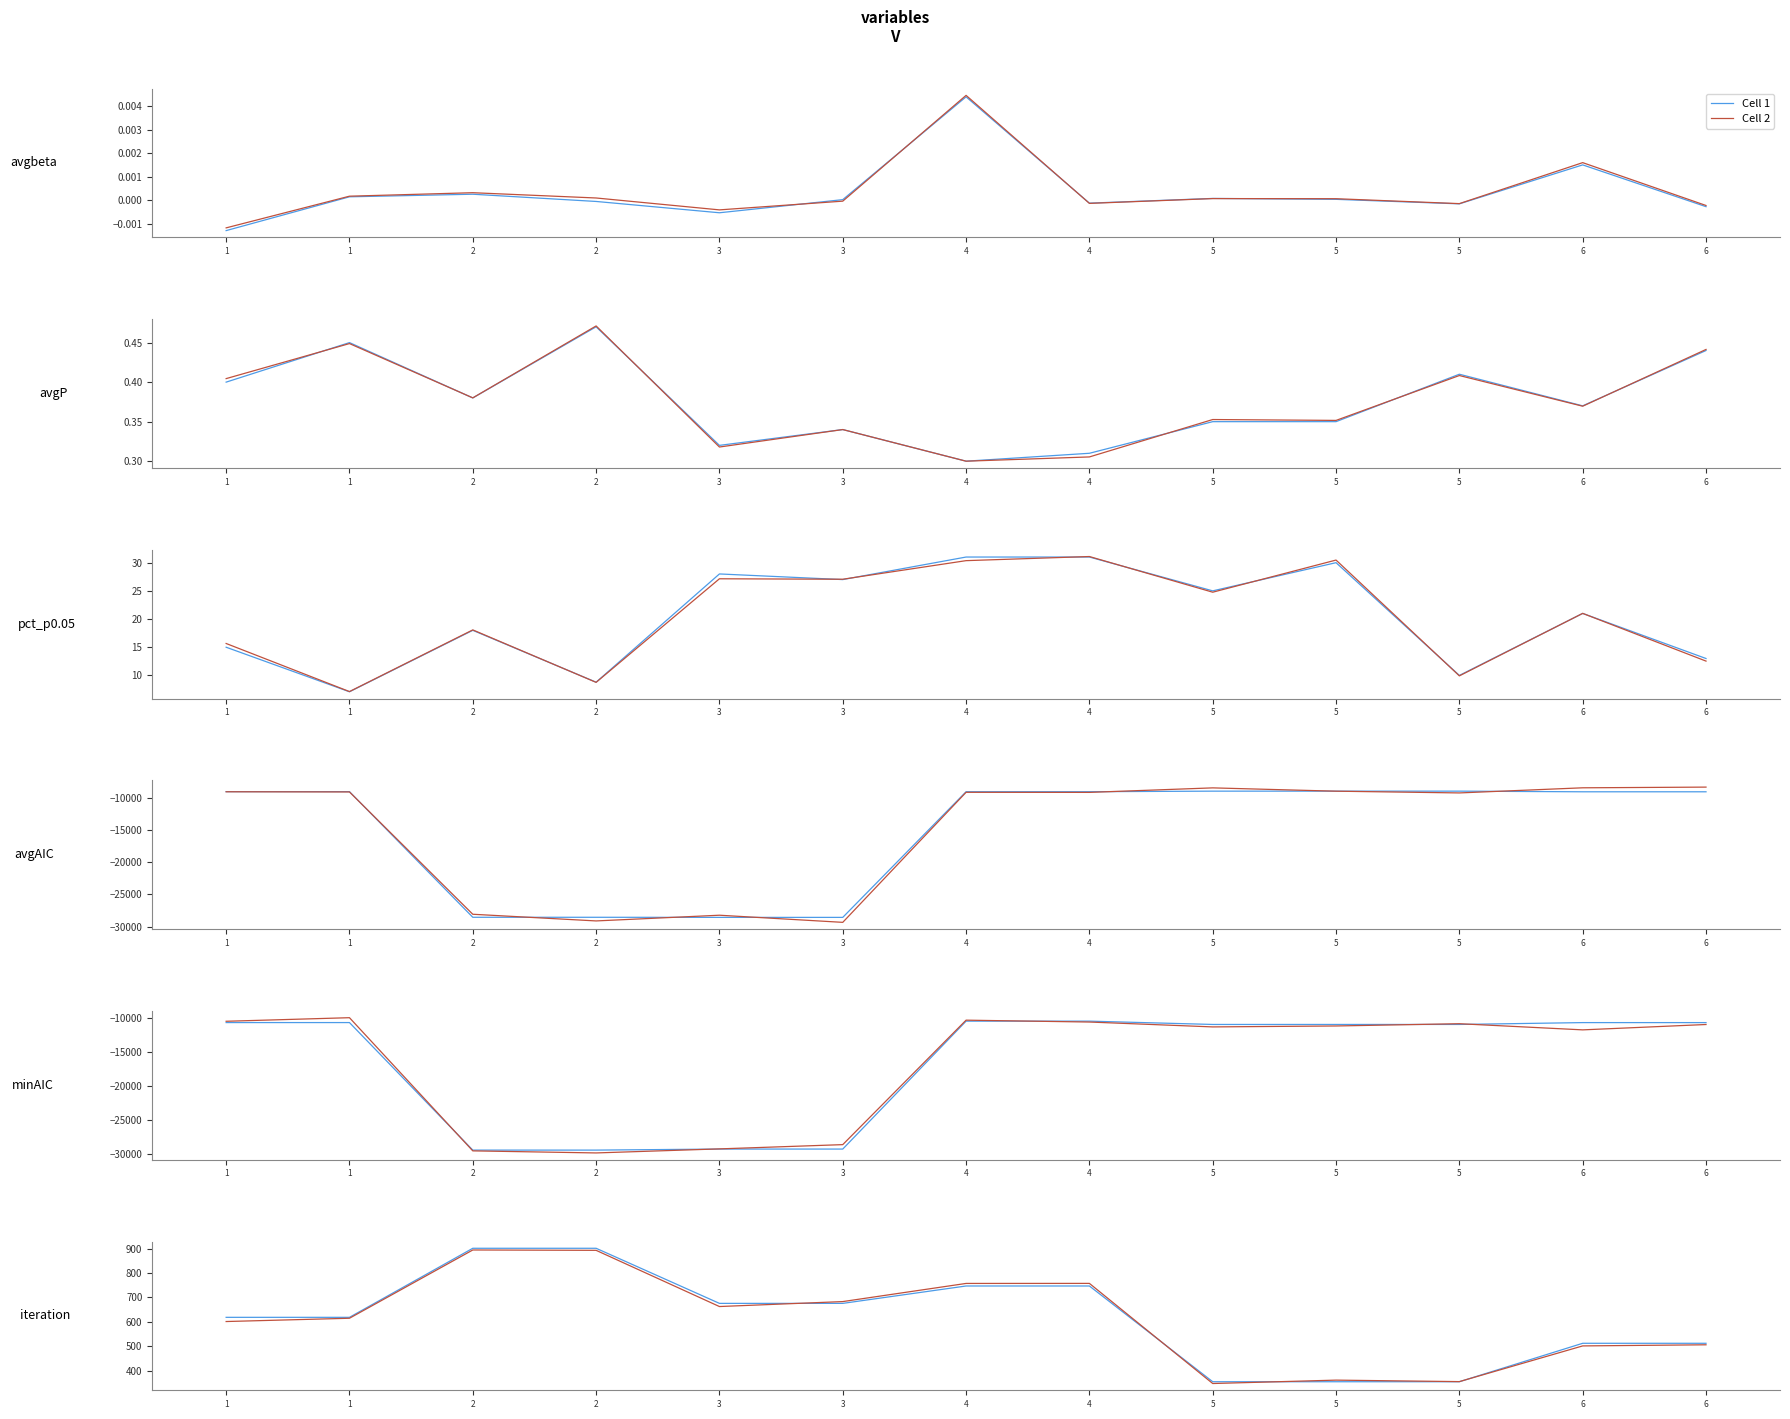

At which category does the chart reach its peak across all series?

2